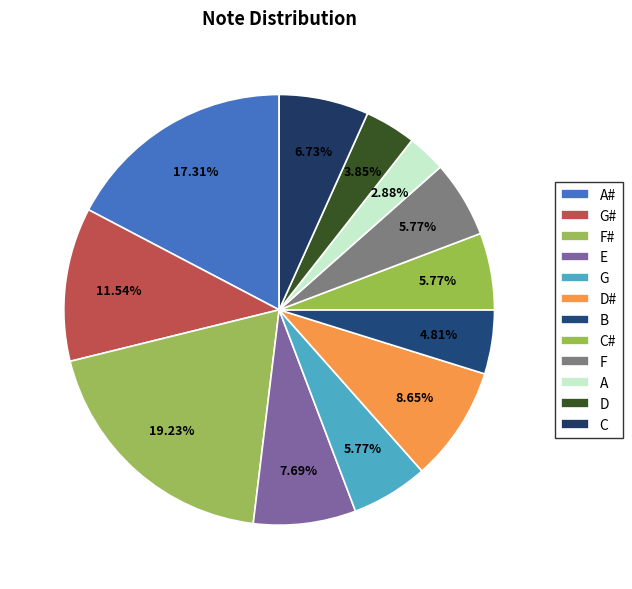

How many segments does this pie chart have?

12